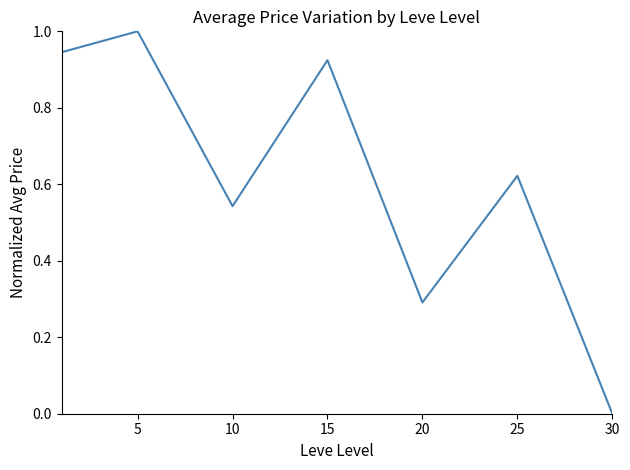

True or false: the data has more than 2 interior local peaks.

True